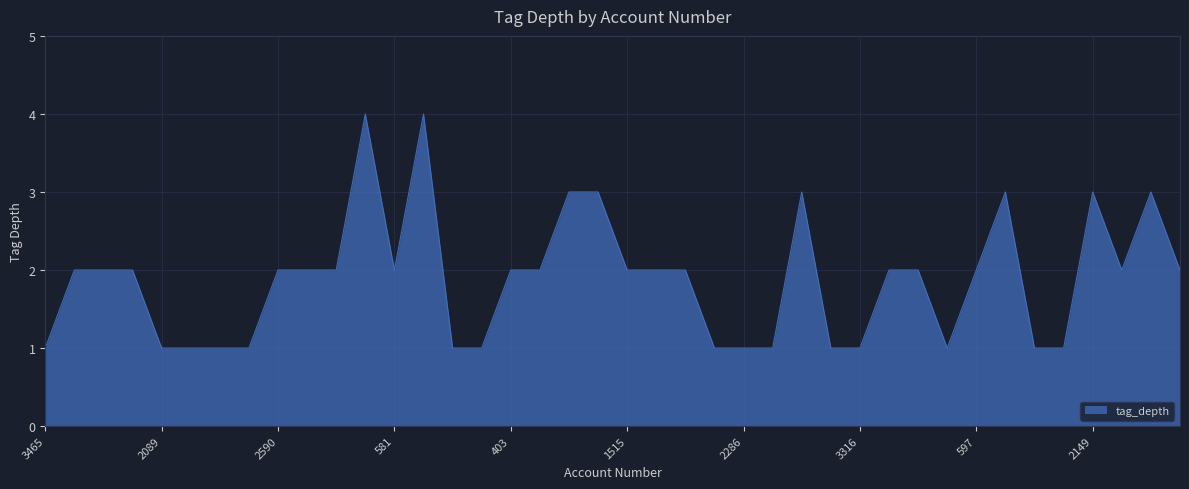

What is the greatest value displayed?

4